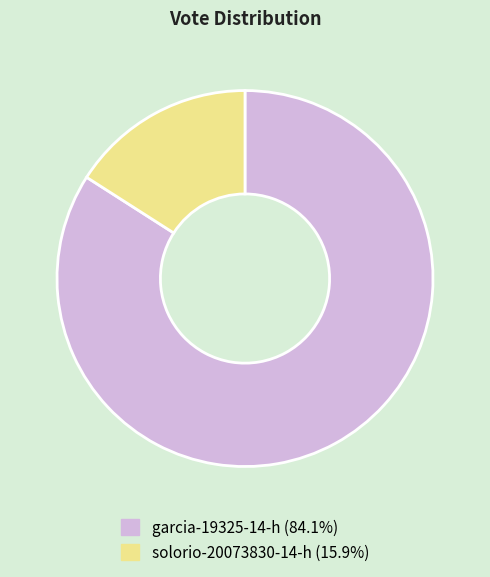

Combined, do solorio-20073830-14-h and garcia-19325-14-h account for over 50%?

Yes